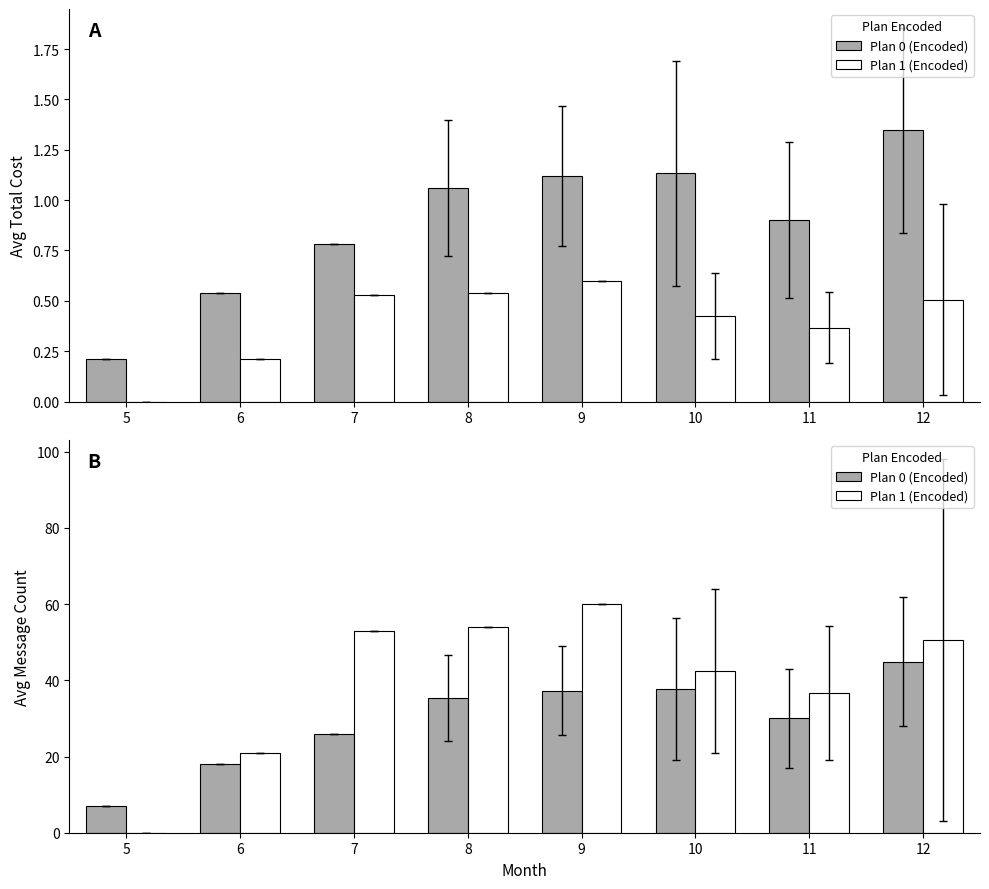

What is the total value across all series at 6?

39.0